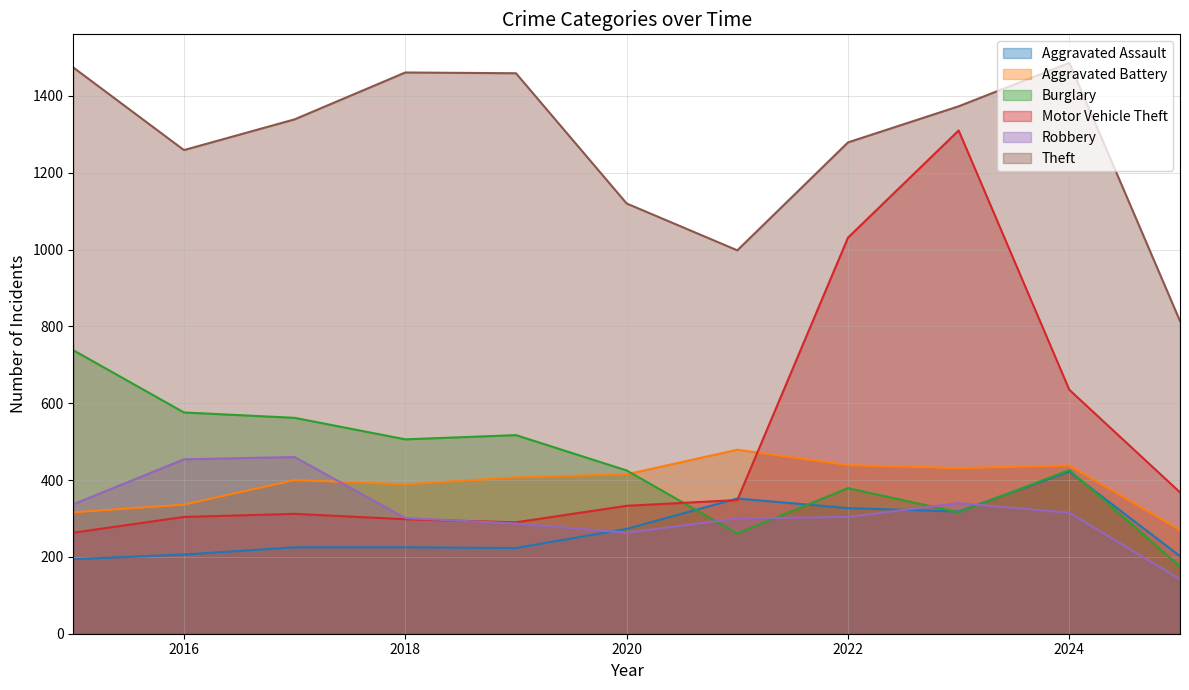

At how many categories does at least one series exceed 219?

11